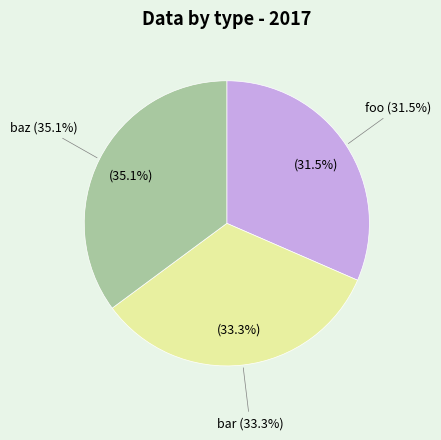

Is there any slice that represents more than half of the pie?

Yes